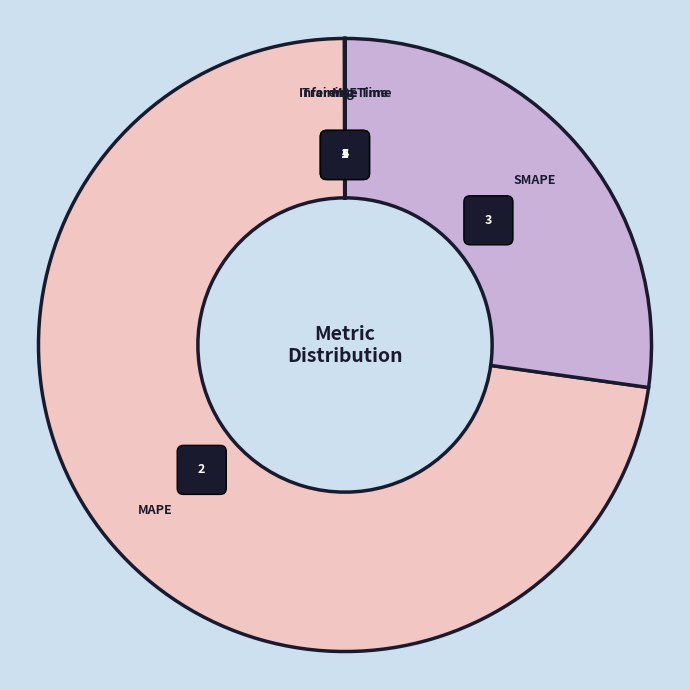

Is there any slice that represents more than half of the pie?

Yes